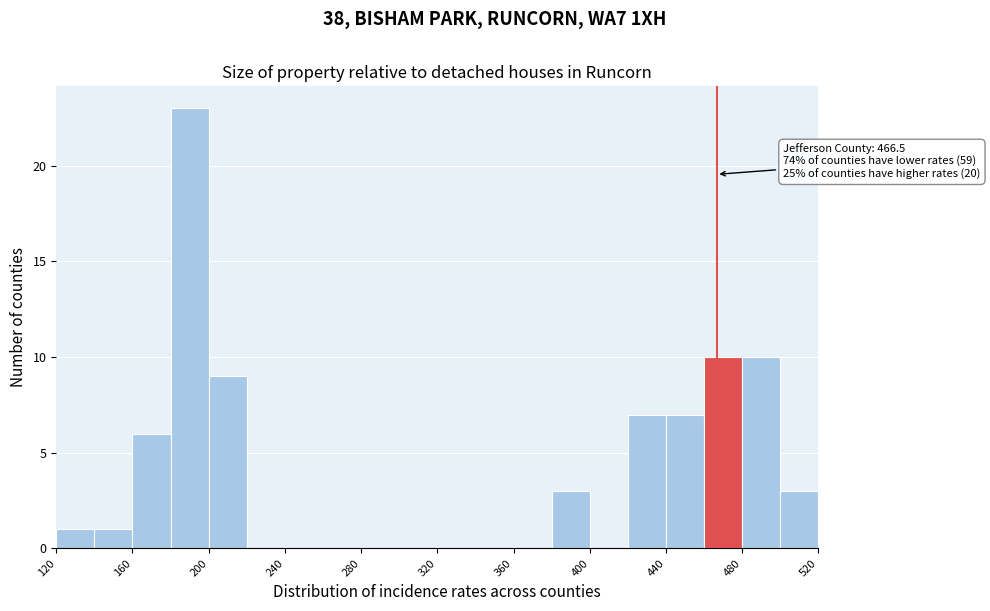

Over which range of the x-axis is the bar tallest?

180 to 200